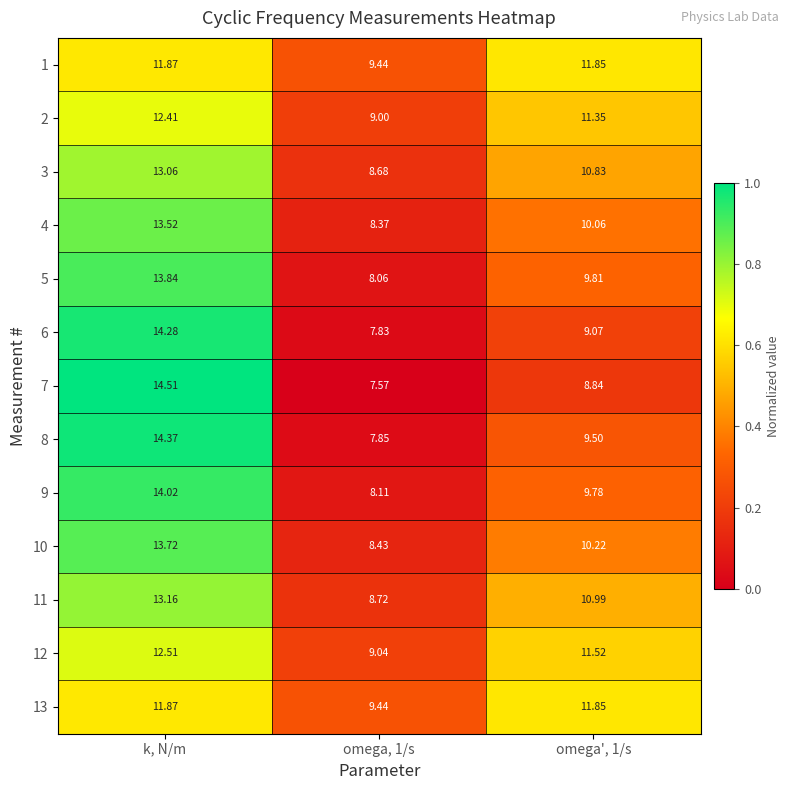

Is the value of 11 at omega, 1/s greater than the value of 10 at omega', 1/s?

No